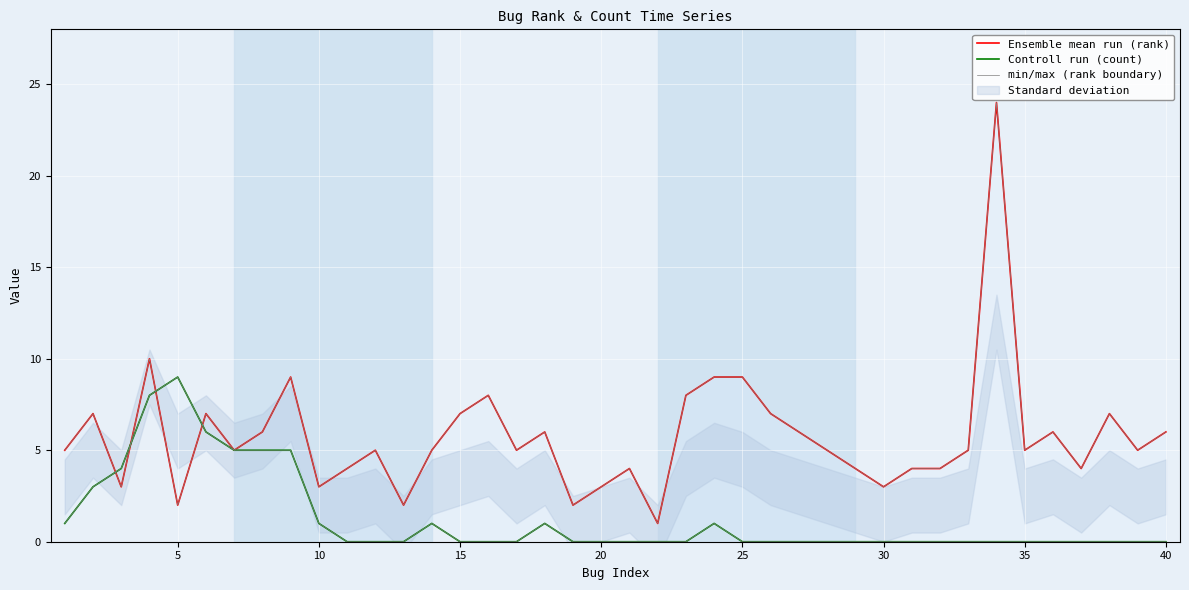

True or false: Controll run (count) has more than 2 points higher than both neighbors.

True